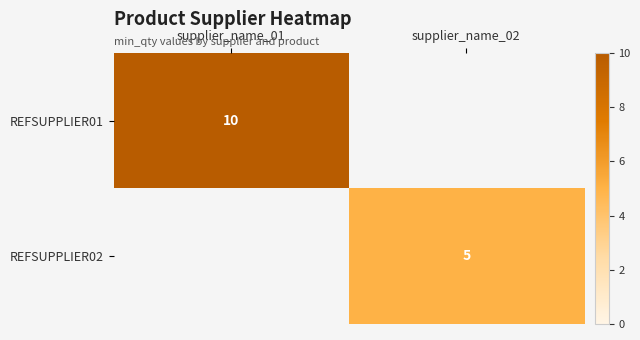

The value of REFSUPPLIER01 at supplier_name_01 is 6. True or false?

False